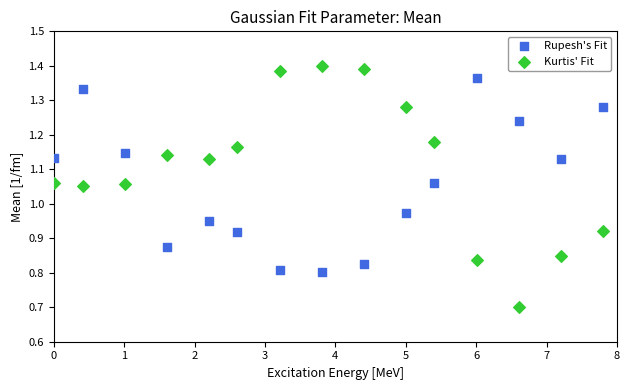

Across all data points, what is the range of X values (max minus min)?

7.8